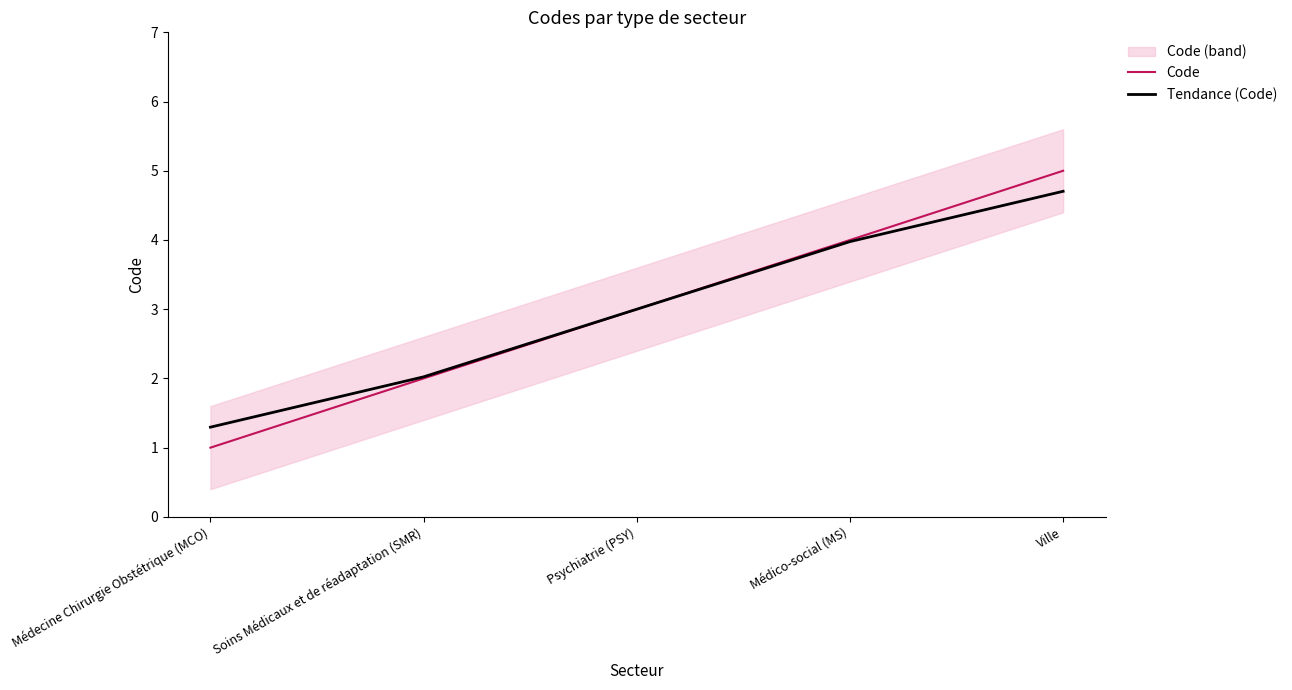

Is this an area chart (filled region under the line)?

No